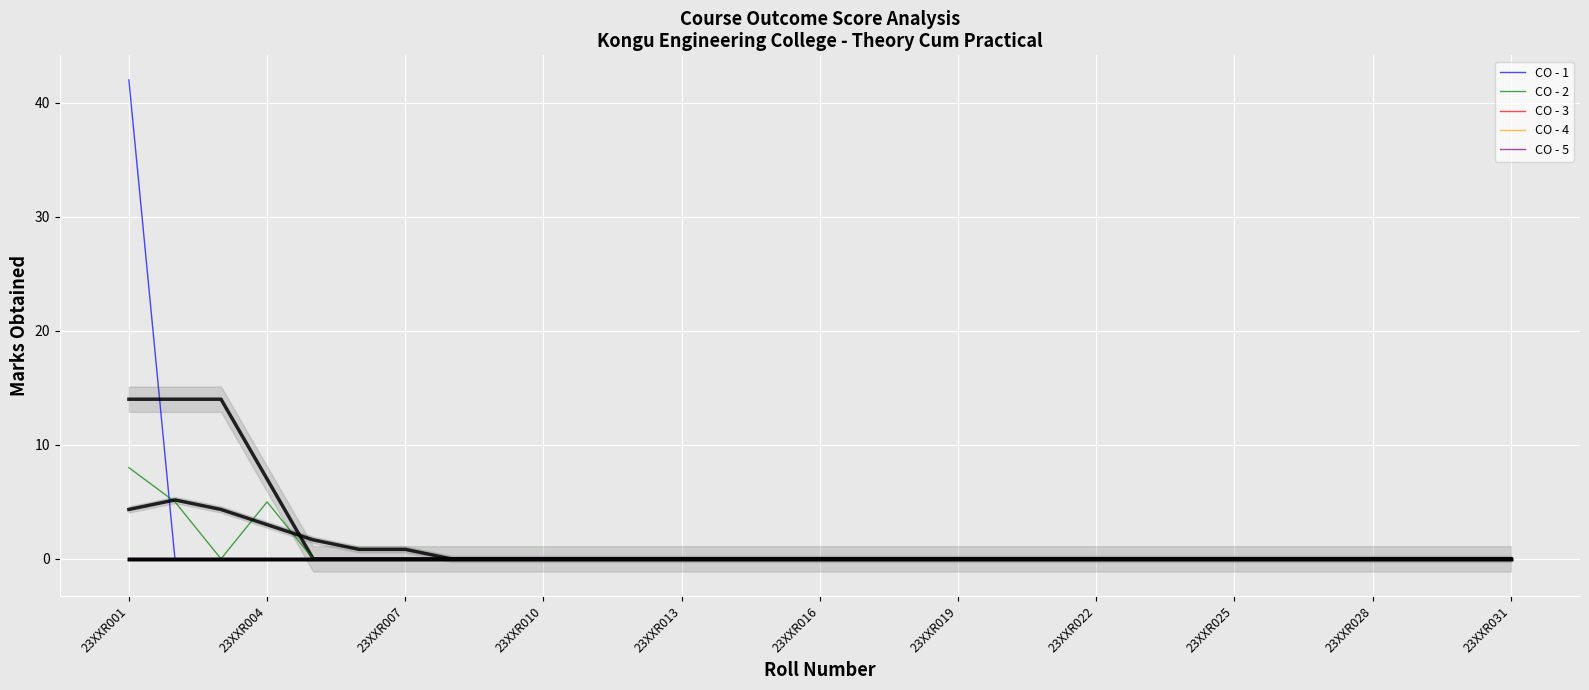

Which category has the lowest value across all series?

23XXR002